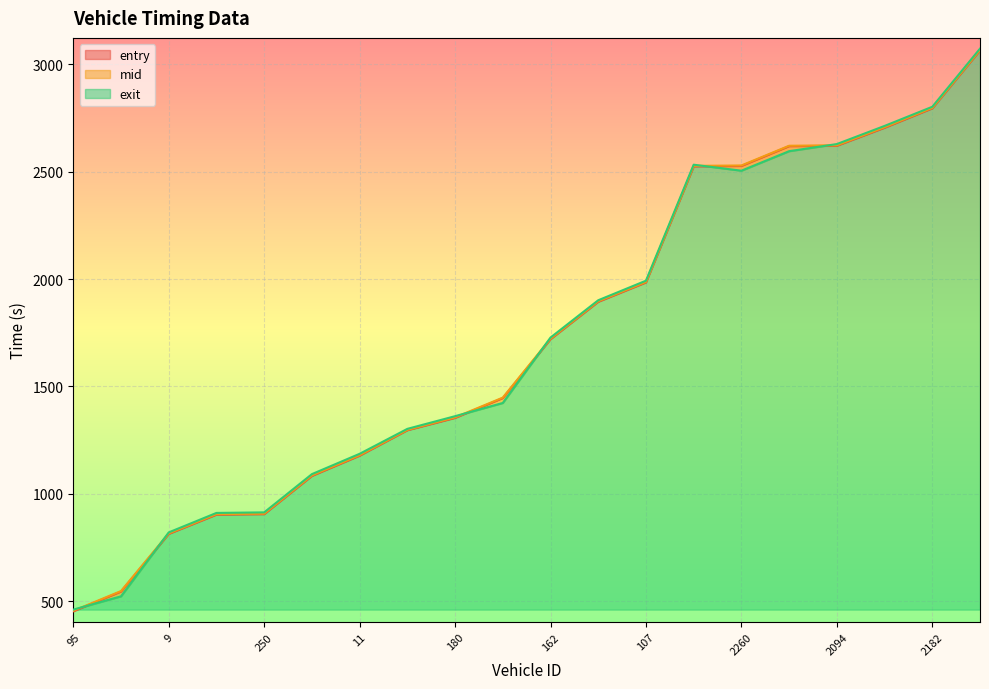

What is the spread (max minus min) of values at 13?

7.4